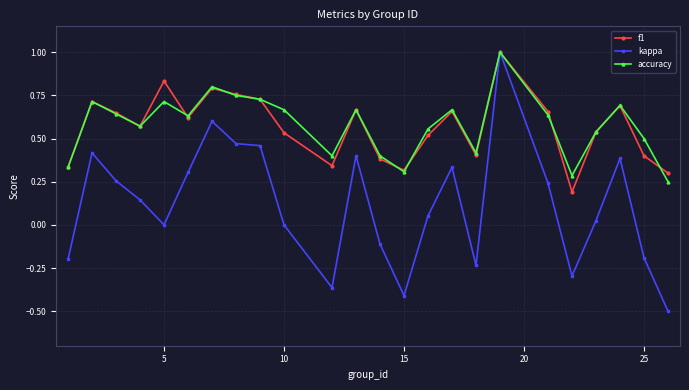

What is the greatest value displayed?

1.0